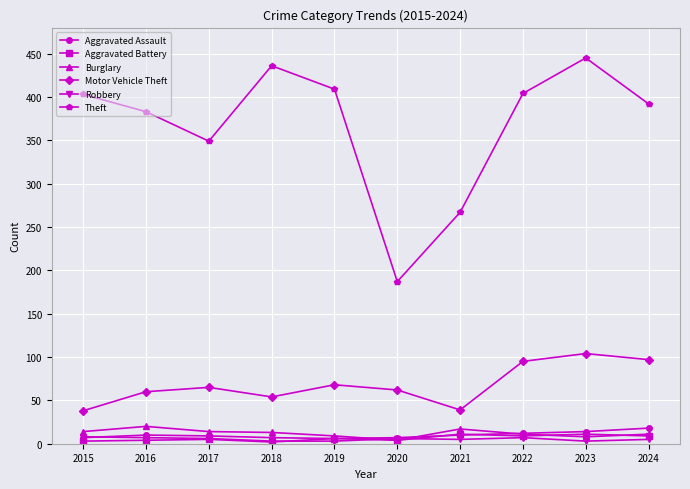

What is the spread (max minus min) of values at 2020?

183